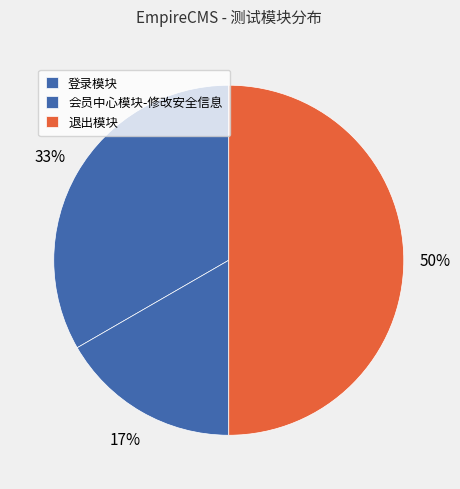

Which has a higher value, 登录模块 or 退出模块?

退出模块